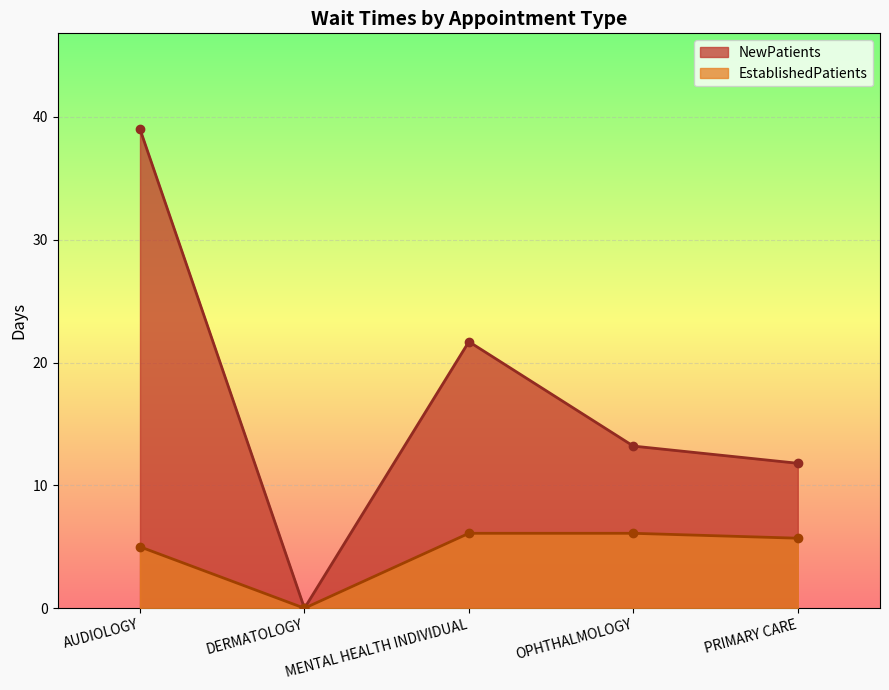

Rank the series at PRIMARY CARE from lowest to highest value.

EstablishedPatients, NewPatients